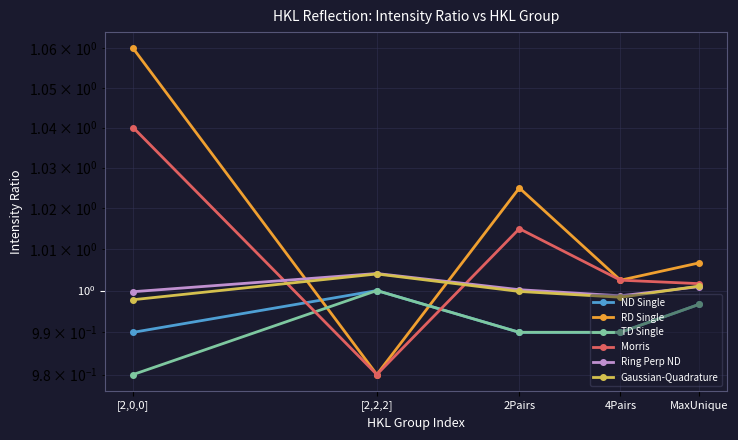

What value does the RD Single series have at [2,0,0]?

1.1